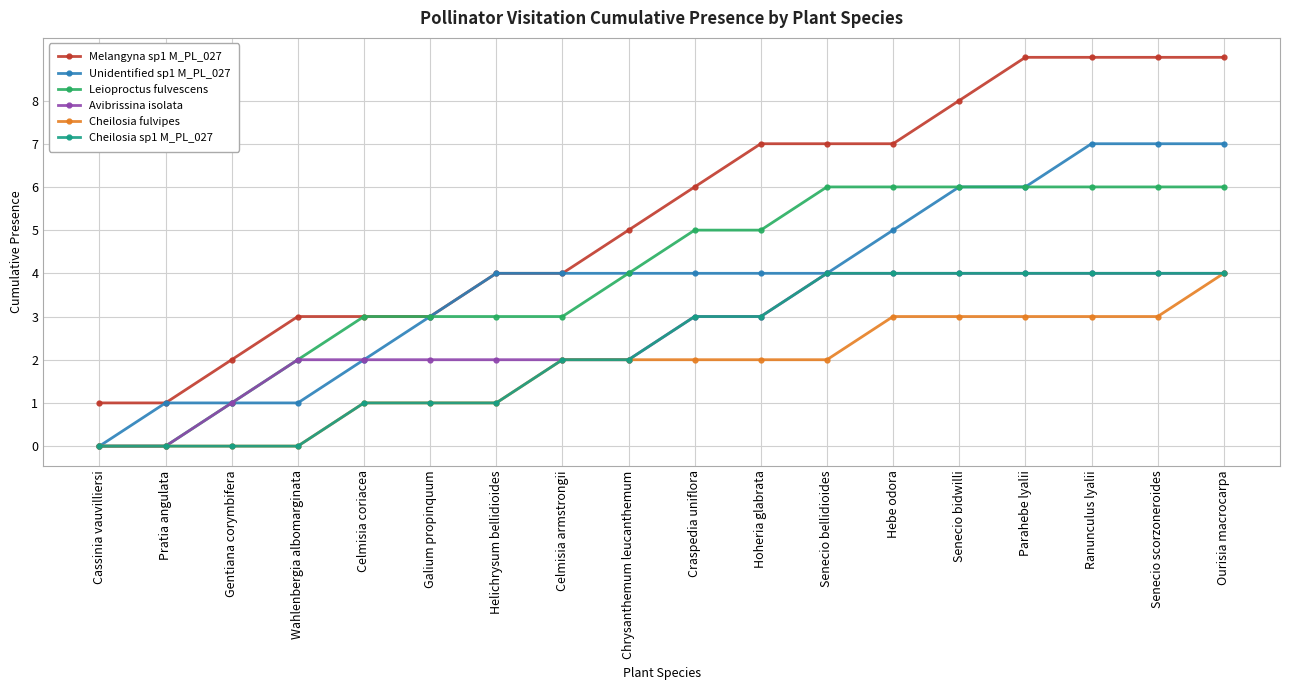

True or false: Cheilosia sp1 M_PL_027 has a value of 2 at Hoheria glabrata.

False